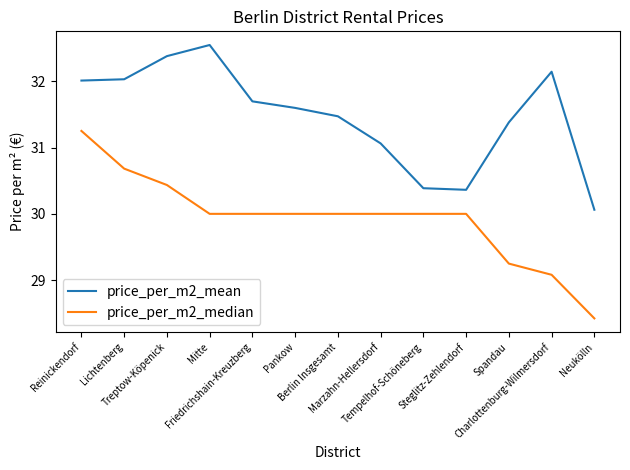

List the series in order of their peak value, highest first.

price_per_m2_mean, price_per_m2_median